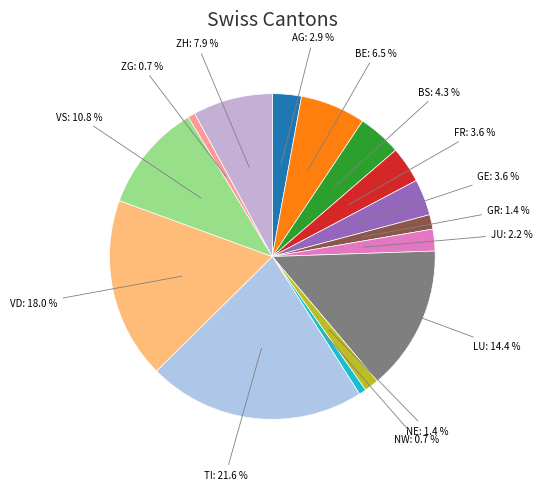

Count the number of slices in the pie.

15